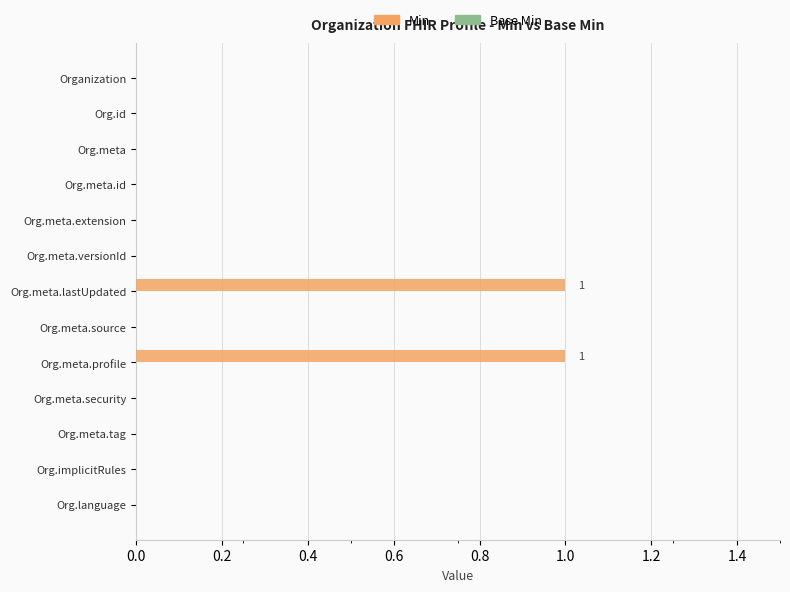

What is the change in value from Org.meta.extension to Org.meta.profile?

+1